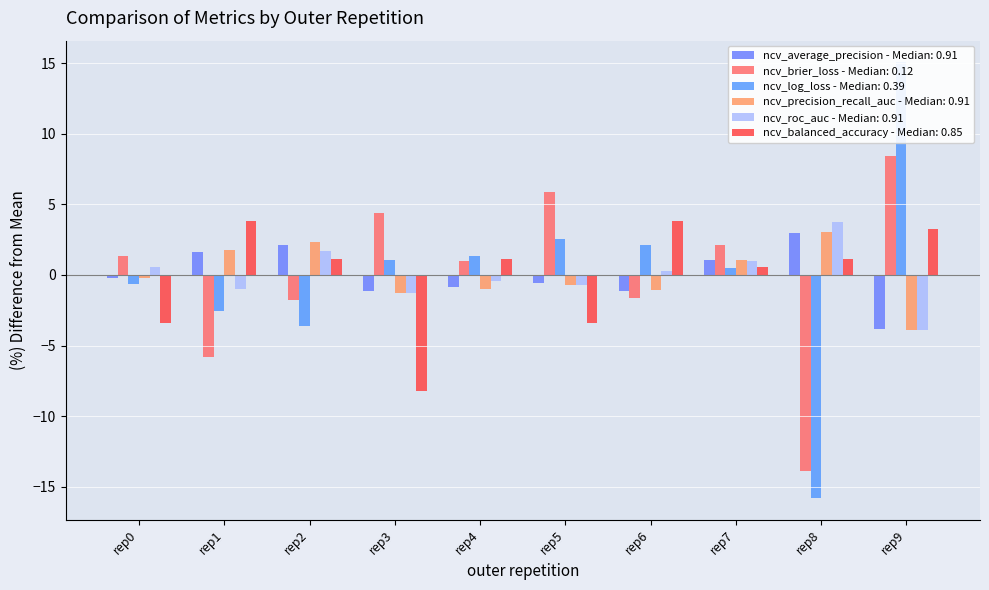

What is the lowest value of the ncv_log_loss series?

-15.8